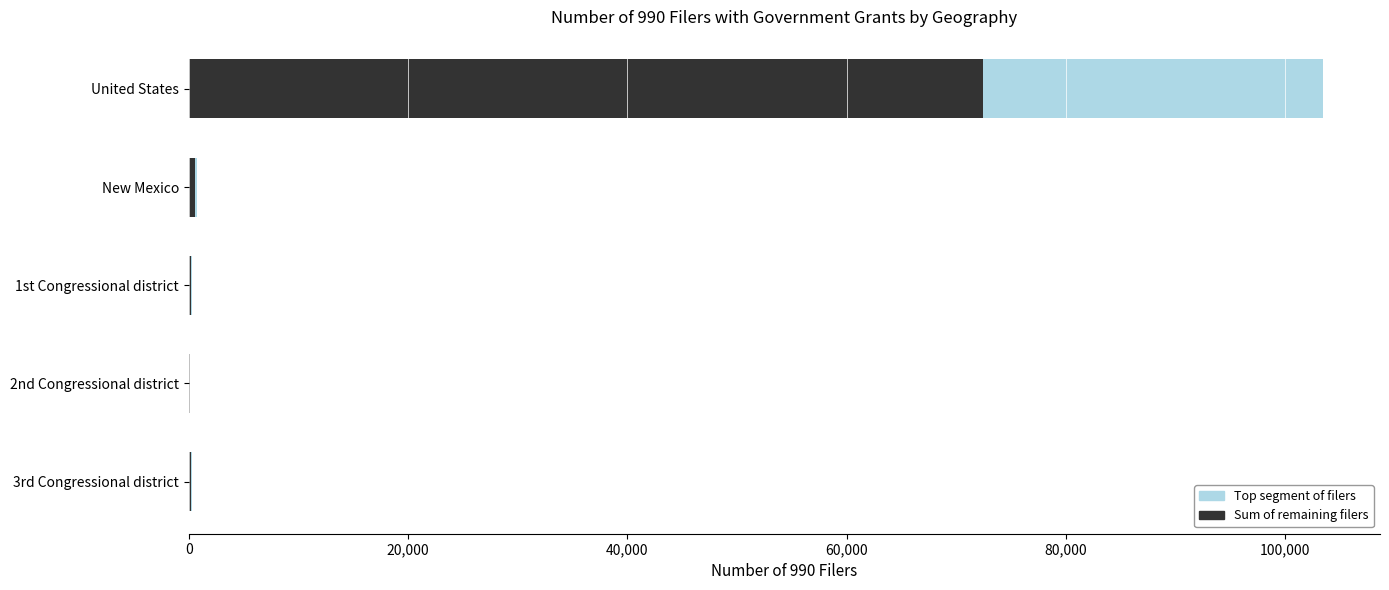

At which category is the sum across all series the highest?

United States